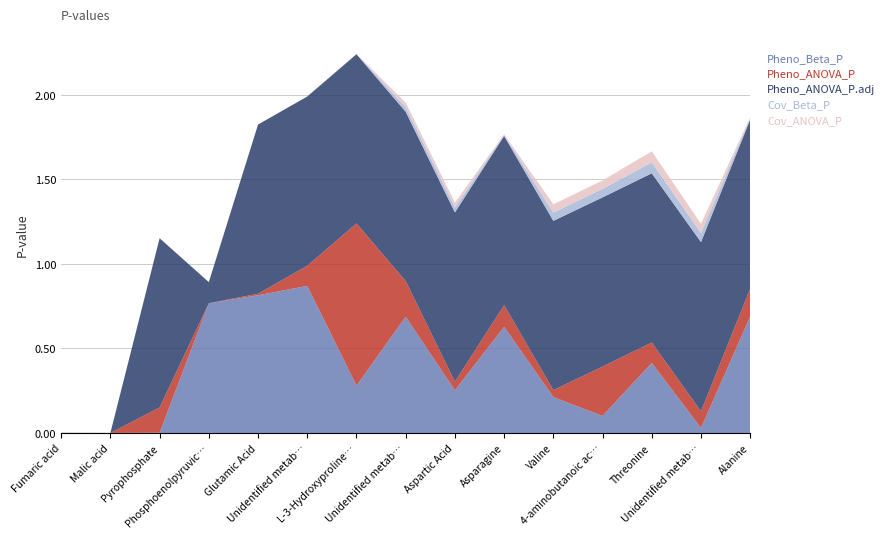

Reading left to right, transcribe all the data shown in this chart.

Pheno_Beta_P: 0.0	0.0	0.0	0.8	0.8	0.9	0.3	0.7	0.3	0.6	0.2	0.1	0.4	0.0	0.7
Pheno_ANOVA_P: 0.0	0.0	0.1	0.0	0.0	0.1	1.0	0.2	0.1	0.1	0.0	0.3	0.1	0.1	0.2
Pheno_ANOVA_P.adj: 0.0	0.0	1.0	0.1	1.0	1.0	1.0	1.0	1.0	1.0	1.0	1.0	1.0	1.0	1.0
Cov_Beta_P: 0.0	0.0	0.0	0.0	0.0	0.0	0.0	0.0	0.0	0.0	0.0	0.1	0.1	0.1	0.0
Cov_ANOVA_P: 0.0	0.0	0.0	0.0	0.0	0.0	0.0	0.0	0.0	0.0	0.0	0.1	0.1	0.1	0.0